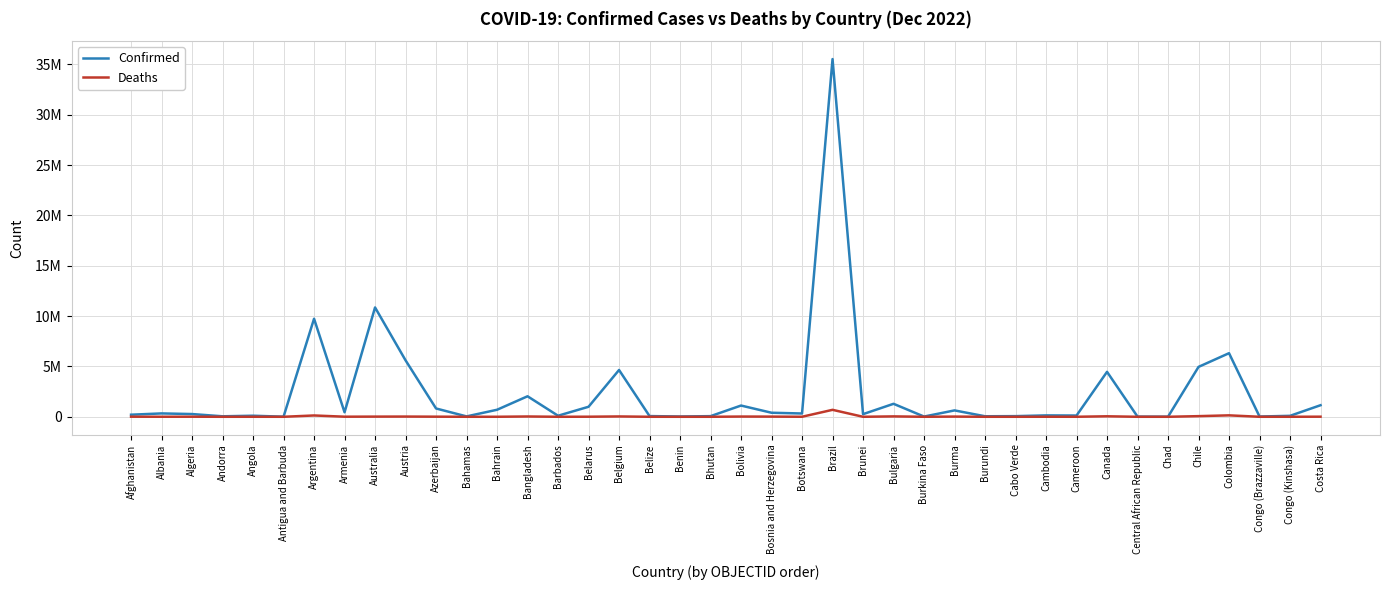

What is the value of the Confirmed point at the 19th from the left?

27980